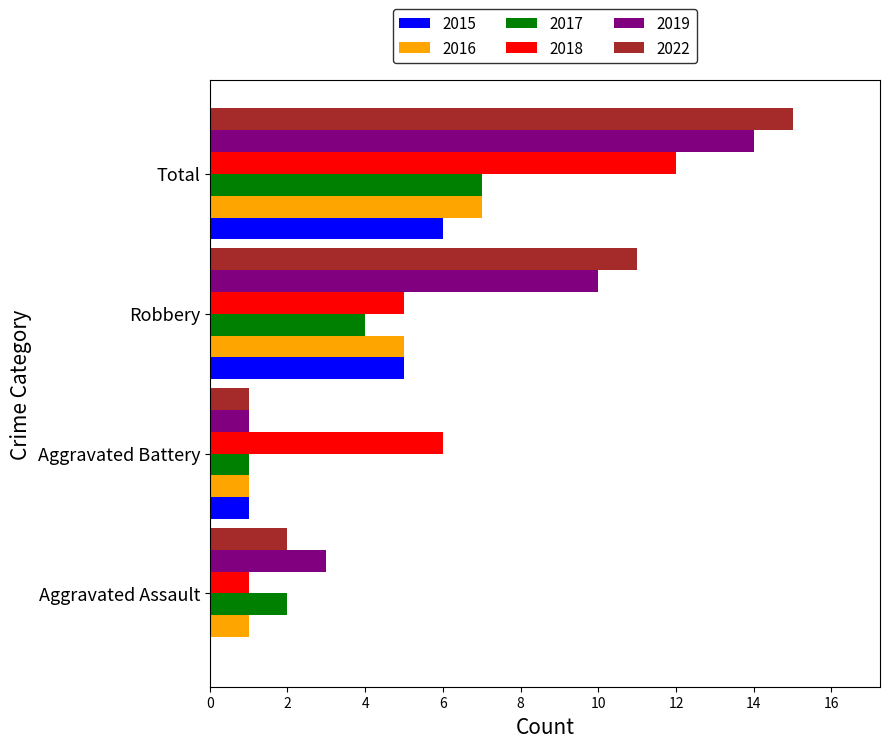

Is it true that 2015 equals 9 at Total?

False